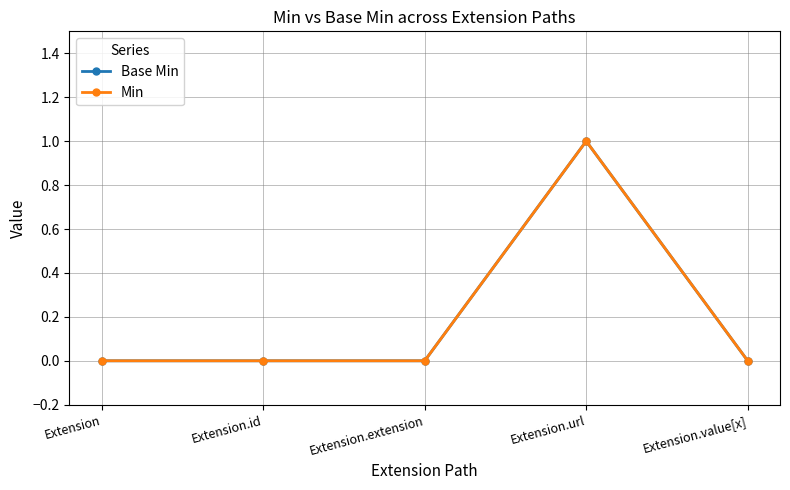

How many lines are shown in the chart?

2